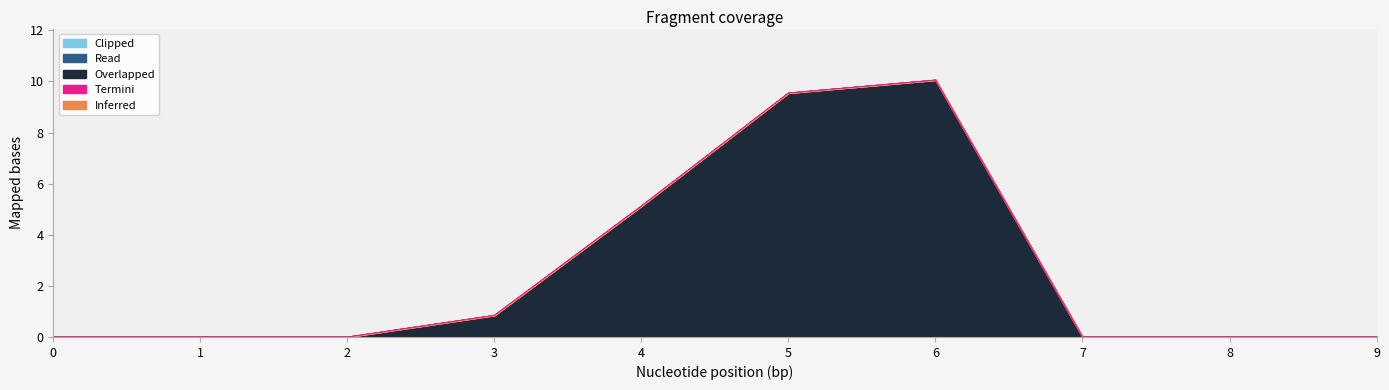

Reading left to right, extract all data points from this chart.

Overlapped: 0=0.0	1=0.0	2=0.0	3=0.8	4=5.1	5=9.6	6=10.1	7=0.0	8=0.0	9=0.0
Read: 0=0.0	1=0.0	2=0.0	3=0.0	4=0.0	5=0.0	6=0.0	7=0.0	8=0.0	9=0.0
Termini: 0=0.0	1=0.0	2=0.0	3=0.0	4=0.0	5=0.0	6=0.0	7=0.0	8=0.0	9=0.0
Clipped: 0=0.0	1=0.0	2=0.0	3=0.0	4=0.0	5=0.0	6=0.0	7=0.0	8=0.0	9=0.0
Inferred: 0=0.0	1=0.0	2=0.0	3=0.0	4=0.0	5=0.0	6=0.0	7=0.0	8=0.0	9=0.0